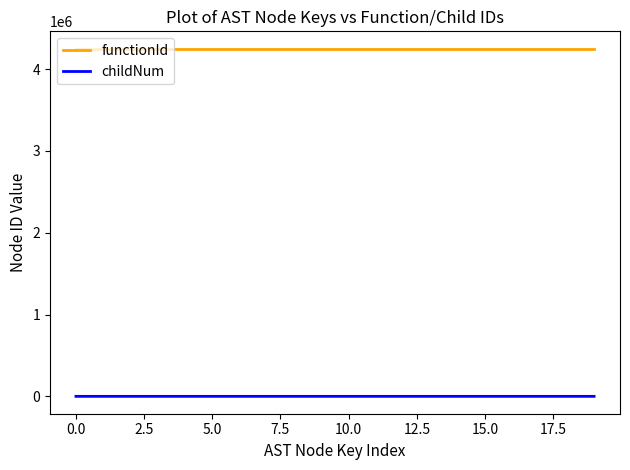

What is the maximum value for childNum?

2